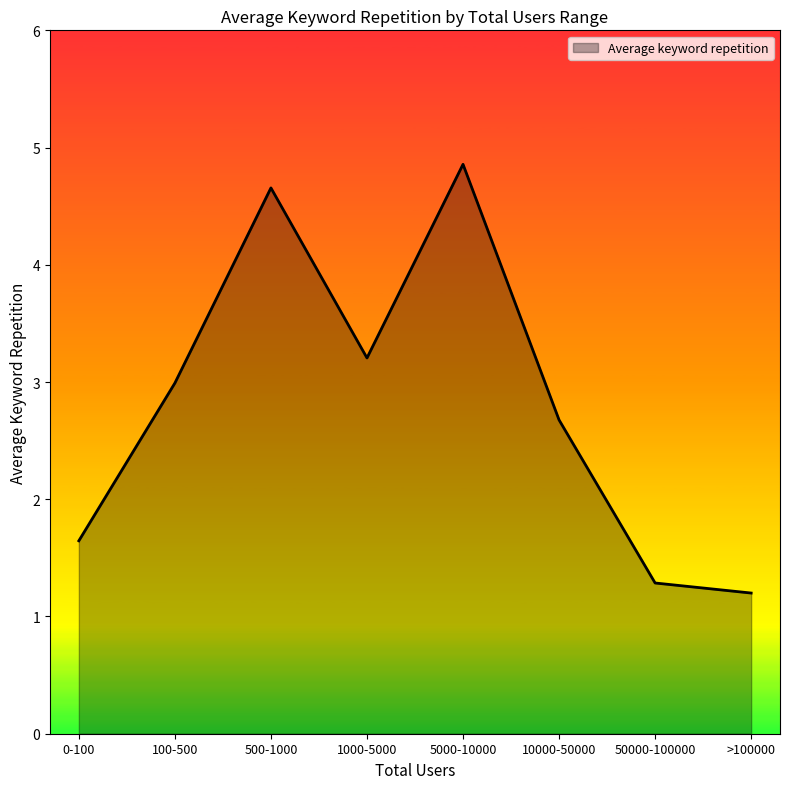

What is the difference between the maximum and minimum values?

3.7